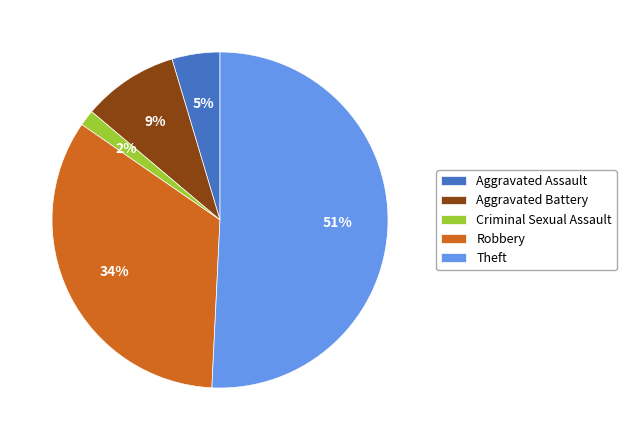

Is it true that Robbery is 34% of the pie?

True